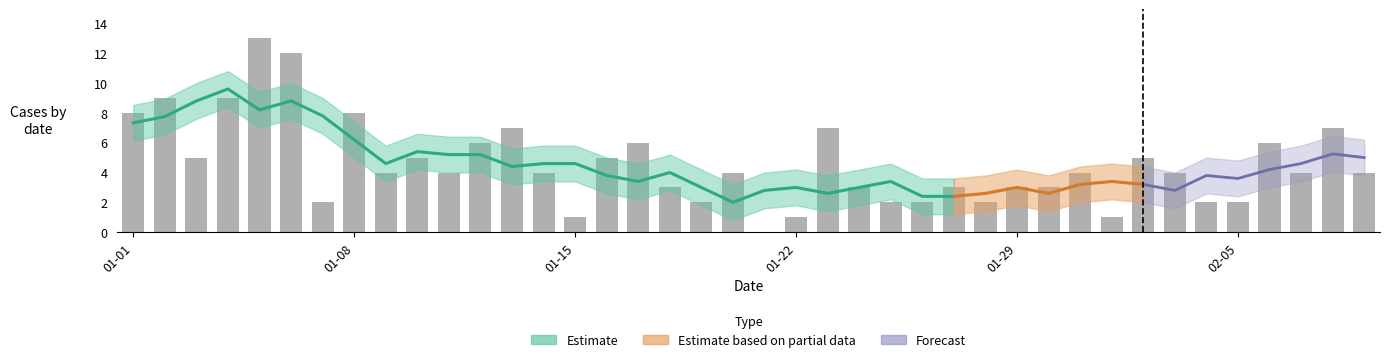

Is it true that the value at 15 is 5?

True